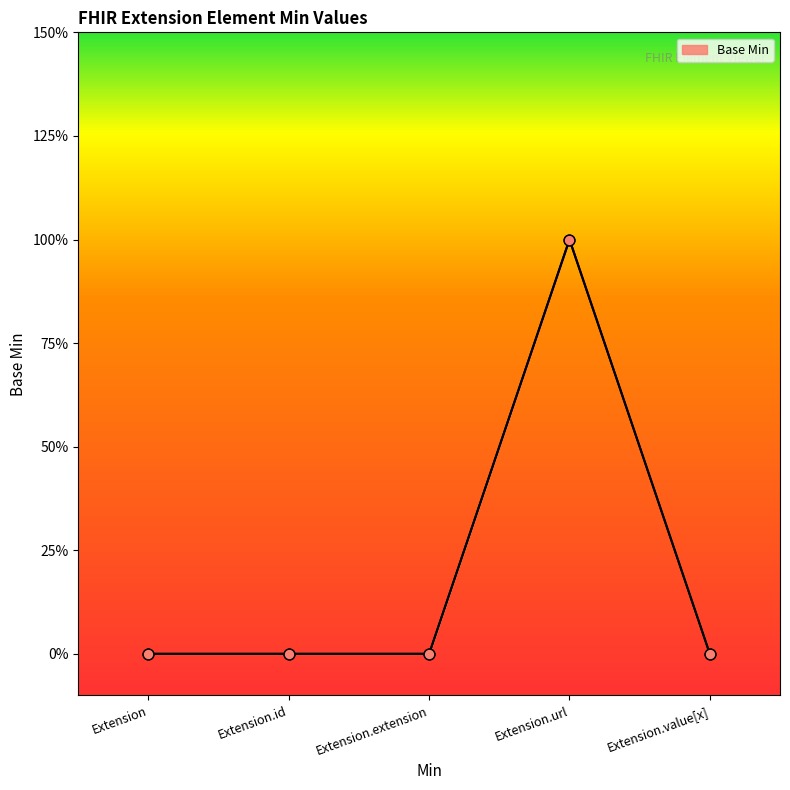

What is the change in value from Extension.id to Extension.url?

+1